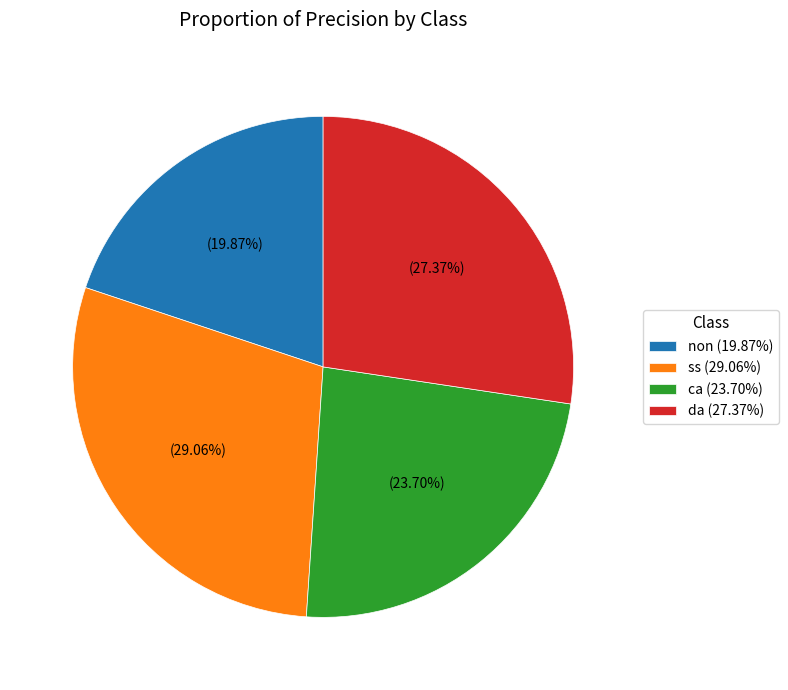

What portion of the pie excludes ss?

70.9%